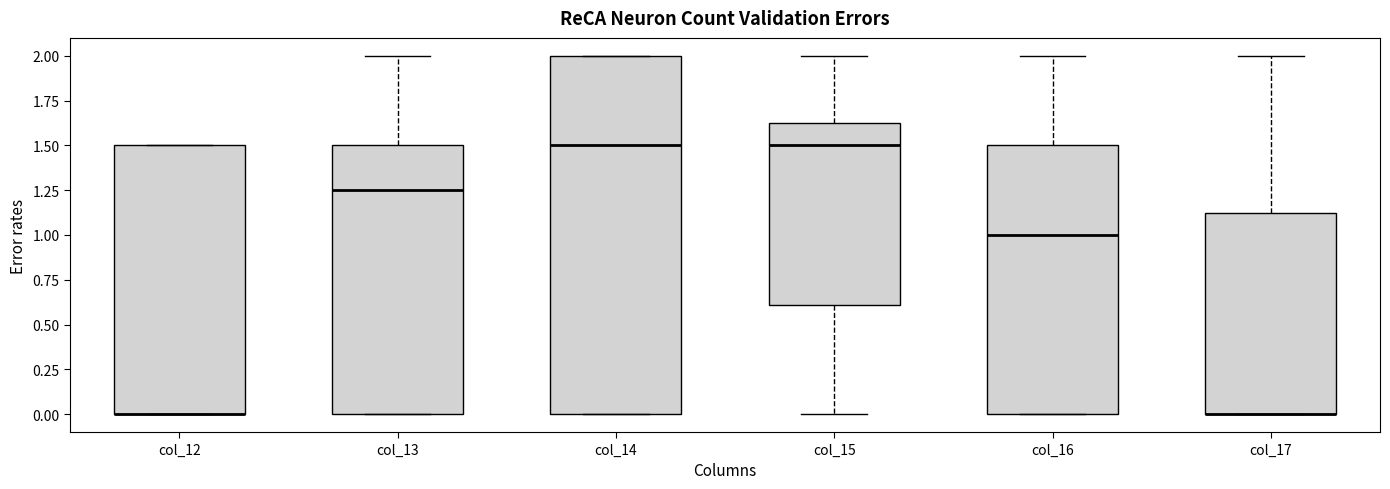

Where is the upper edge of the box for col_17 on the y-axis? The values are not printed on the chart, so give them approximately, as read against the axis.

1.15